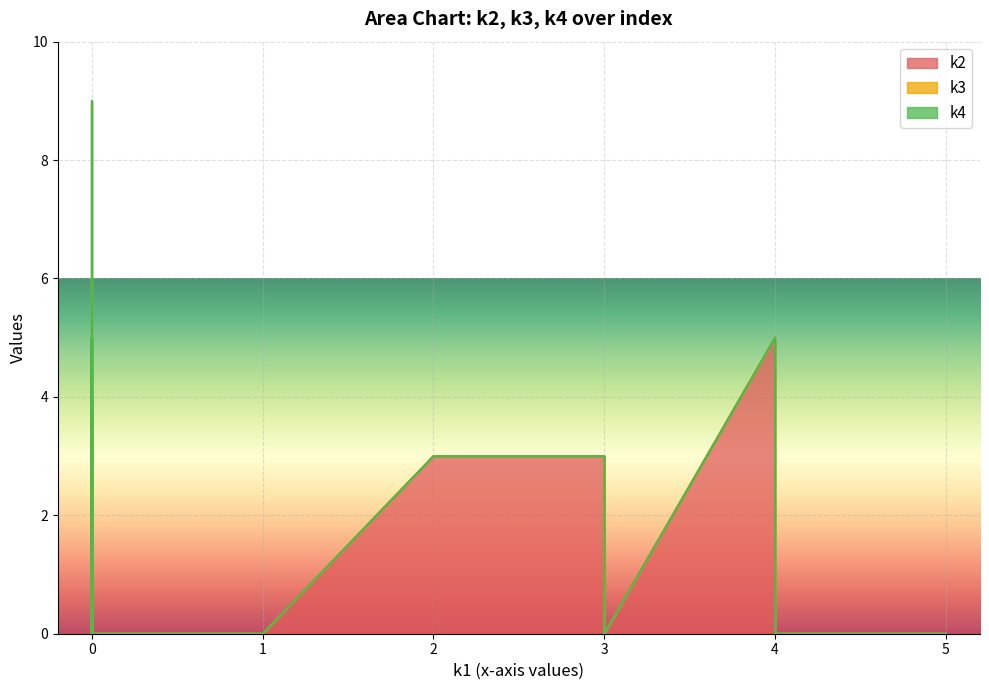

What is the average value of the k2 series?

1